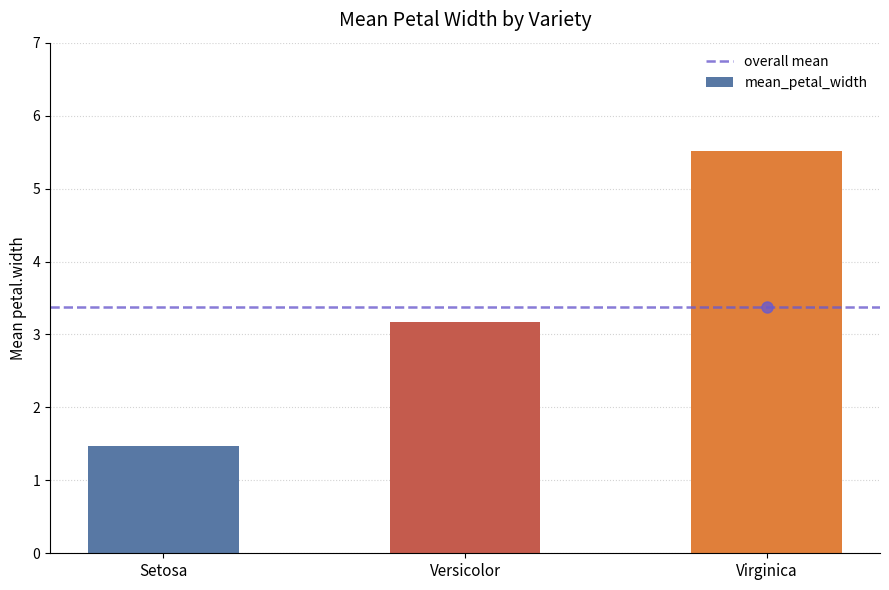

Which category has the lowest value across all series?

Setosa